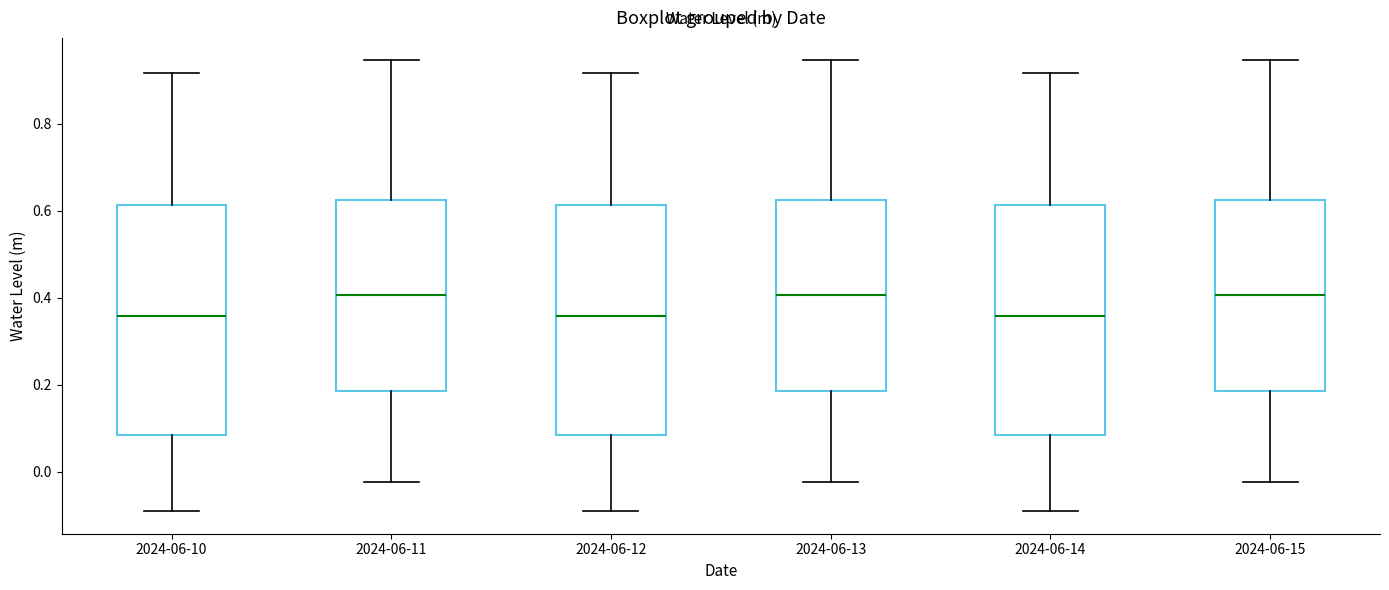

Where does the upper whisker of the box for 2024-06-12 end on the y-axis? The values are not printed on the chart, so give them approximately, as read against the axis.

0.92